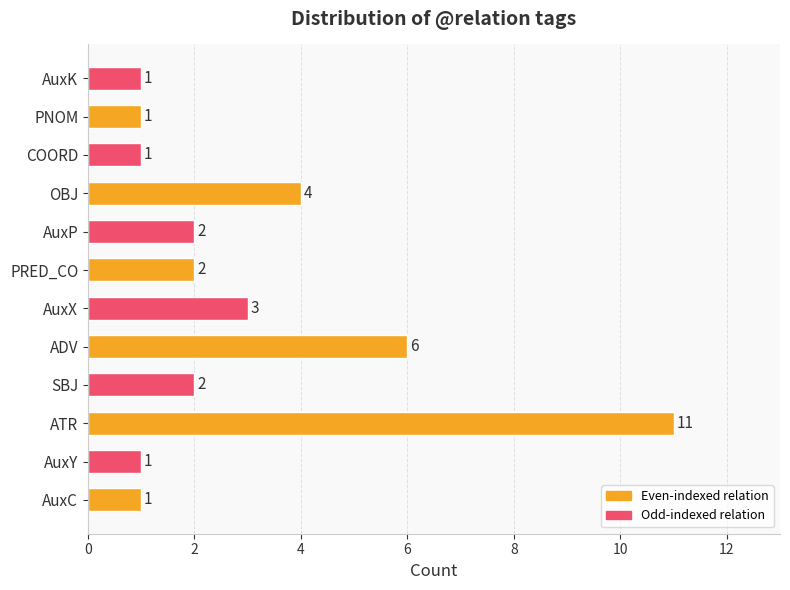

How many series are shown in this chart?

1